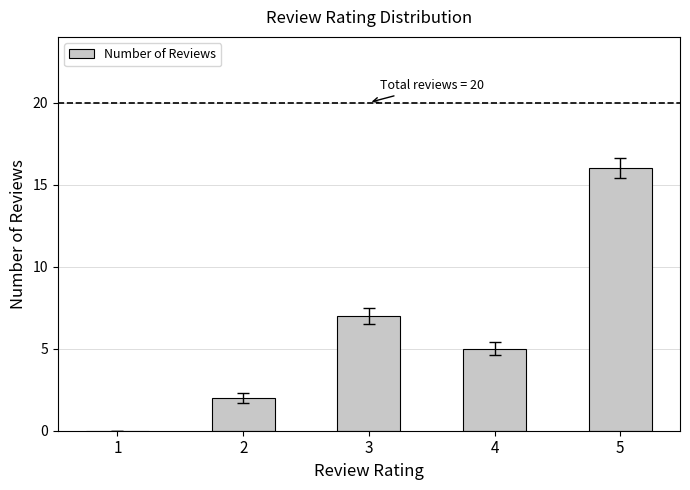

Reading left to right, transcribe all the data shown in this chart.

1=0	2=2	3=7	4=5	5=16